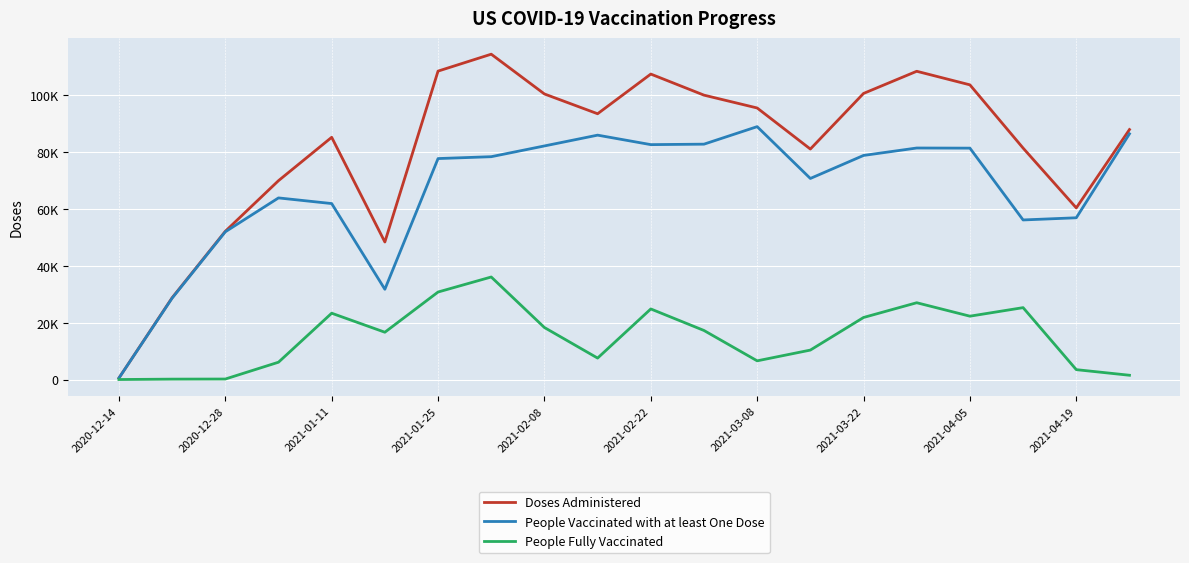

Which series has the largest range (max minus min)?

Doses Administered